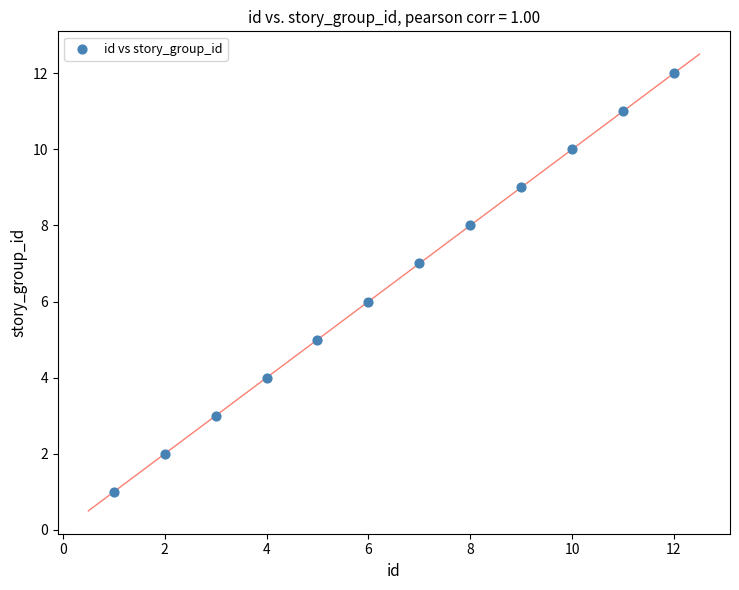

What is the range of Y values (max minus min)?

11